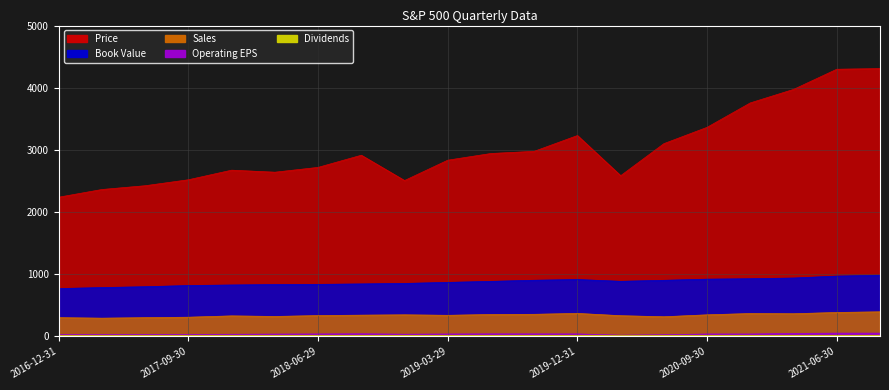

What is the sum of all Sales values?

6796.7